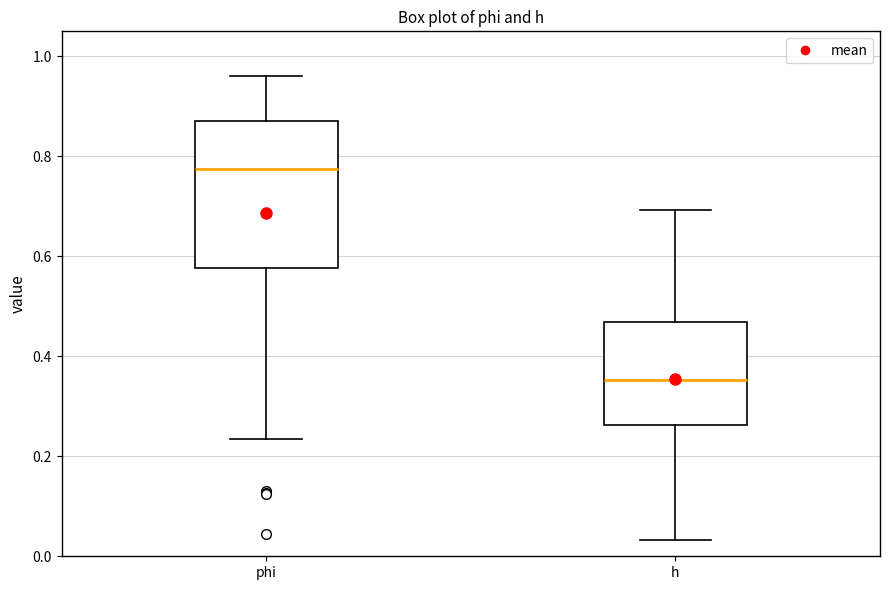

Where is the lower edge of the box for phi on the y-axis? The values are not printed on the chart, so give them approximately, as read against the axis.

0.58